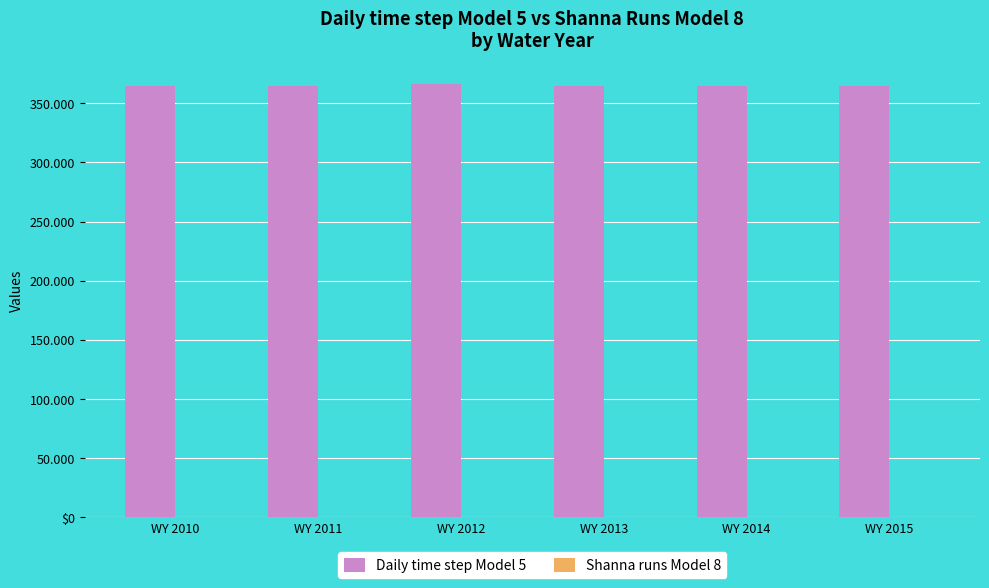

What is the value of the Daily time step Model 5 bar at the 1st from the left?

365.0